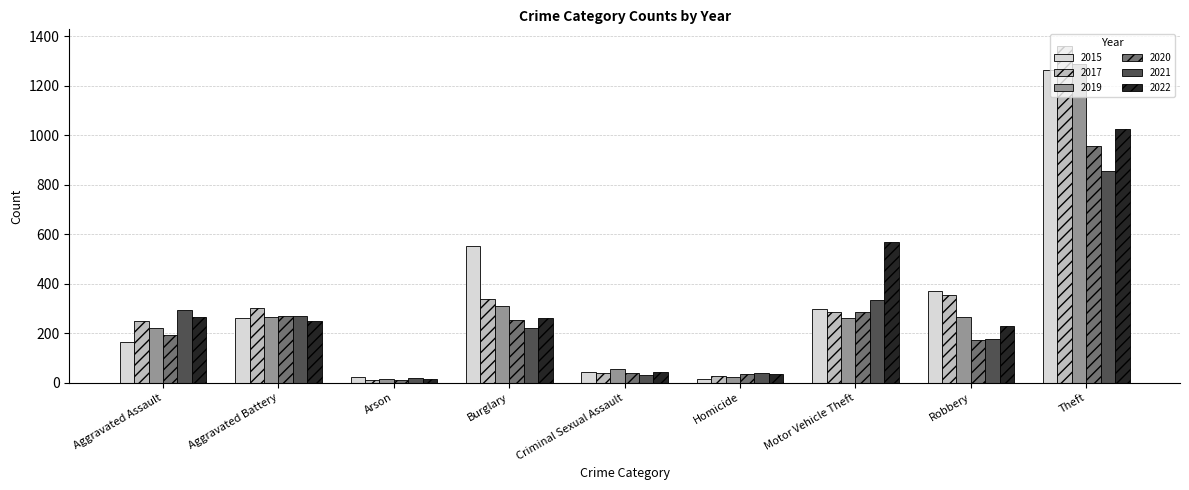

What is the approximate value of 2020 at Aggravated Battery?

269